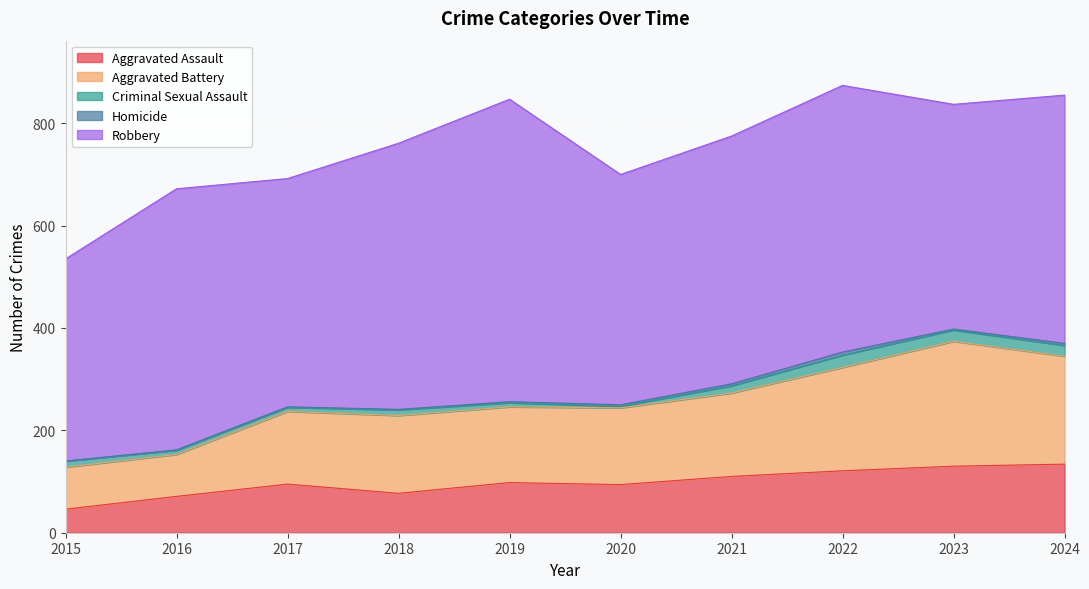

What is the sum of the Aggravated Battery values at 2023 and 2015?

326